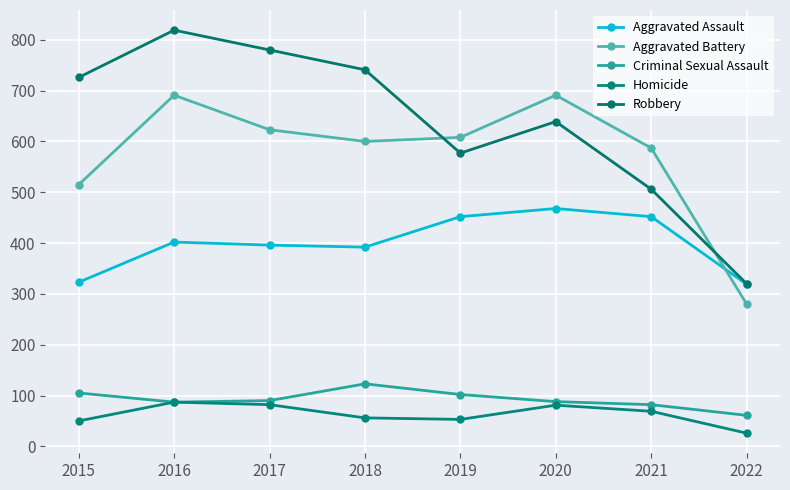

Read the Robbery value at 2021, to the nearest 5.

505